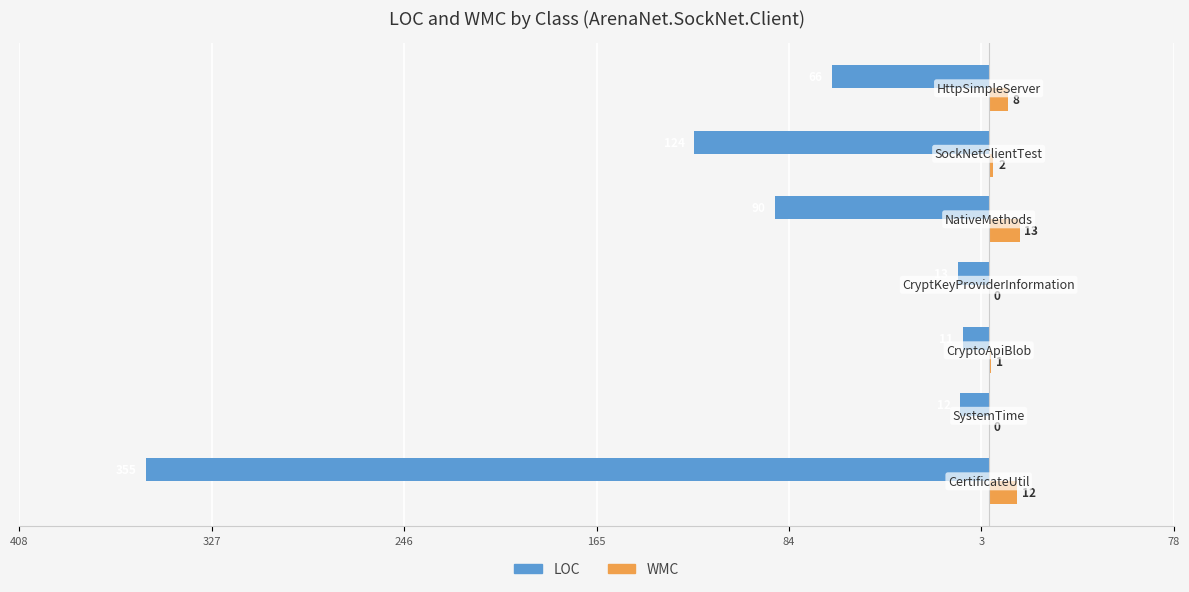

What are all the series names shown in the legend?

LOC, WMC